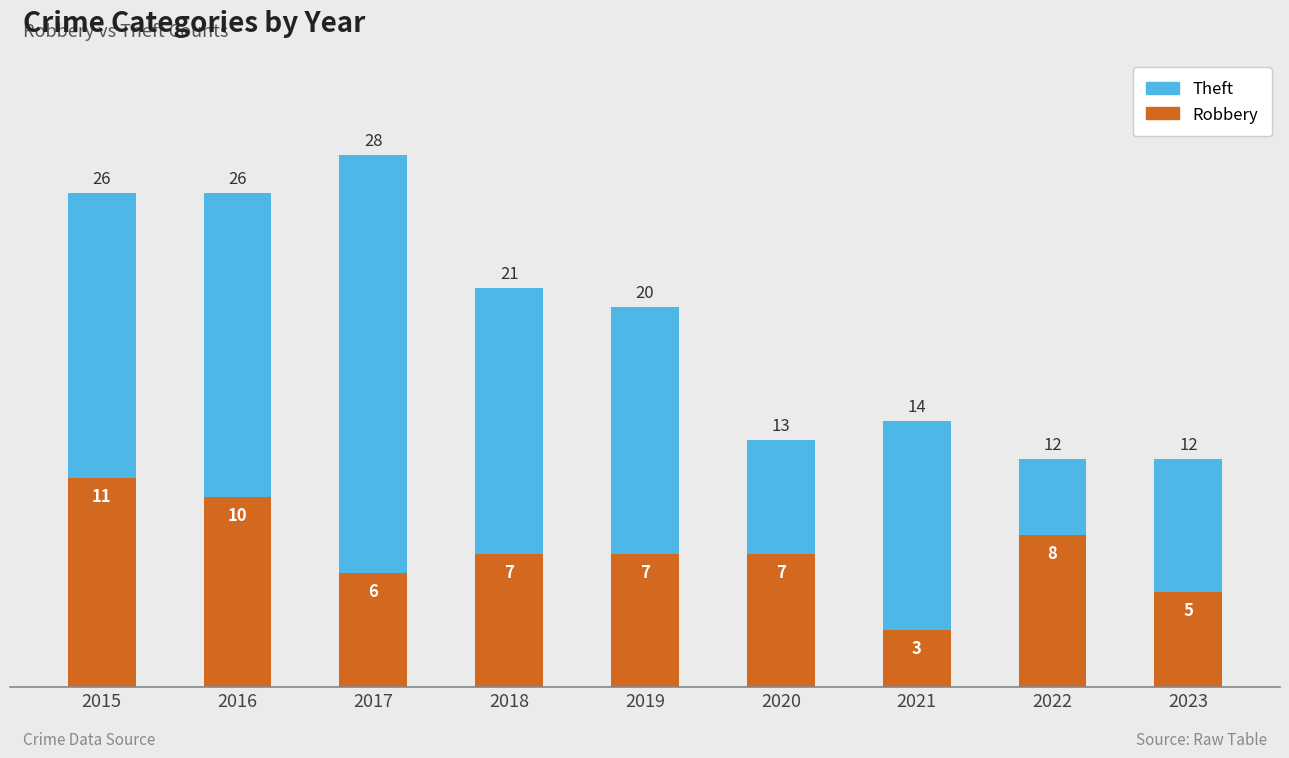

What is the maximum value for Robbery?

11